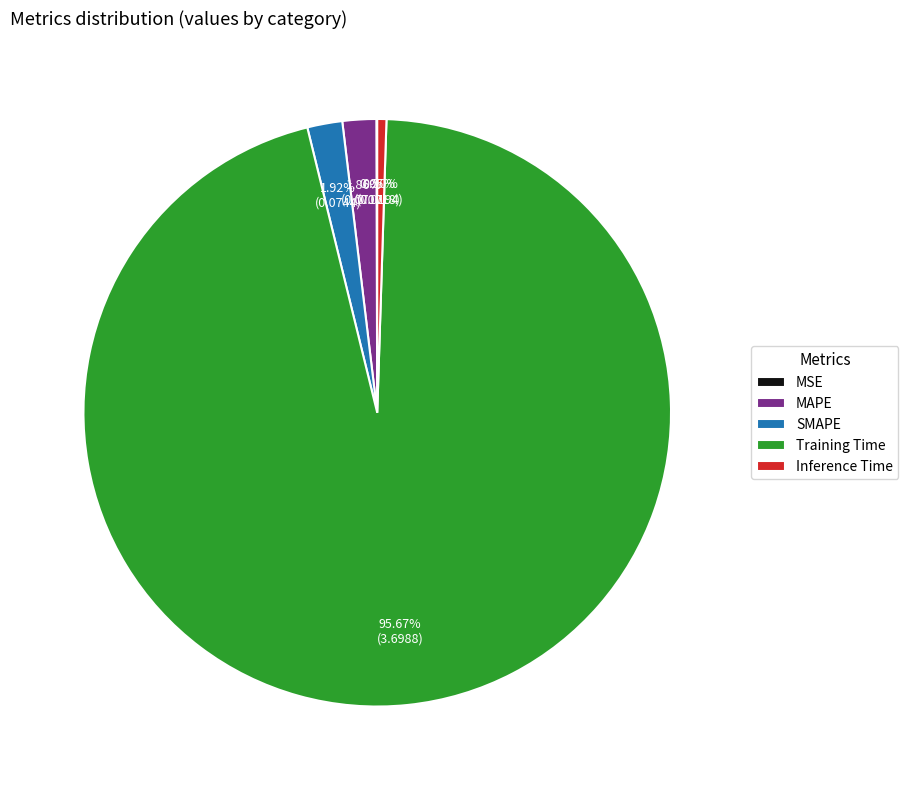

What percentage do Inference Time and Training Time together represent?

96.2%